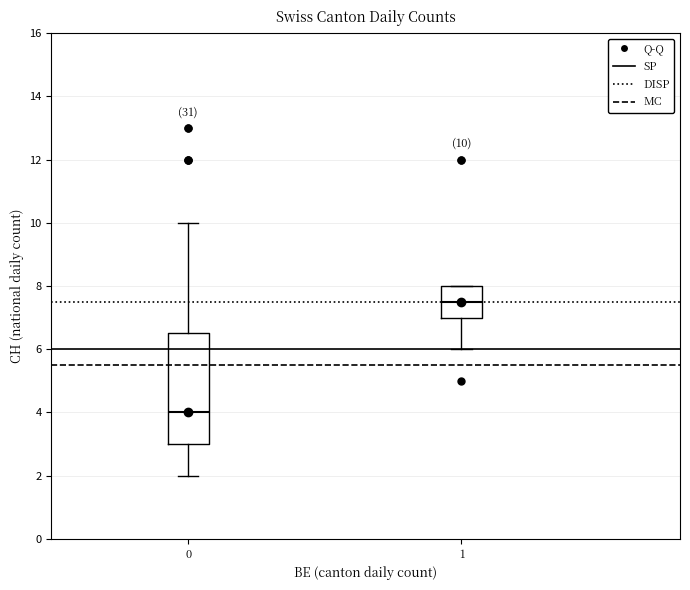

Which box's median line is the highest?

1